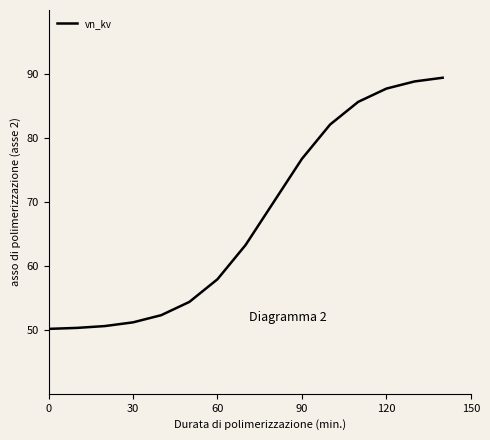

Count the number of values greater than 63.

8